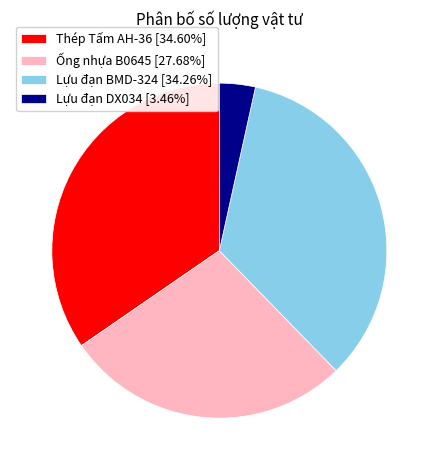

Approximately how many times larger is the value at Ống nhựa B0645 compared to Lựu đạn DX034?

8.0